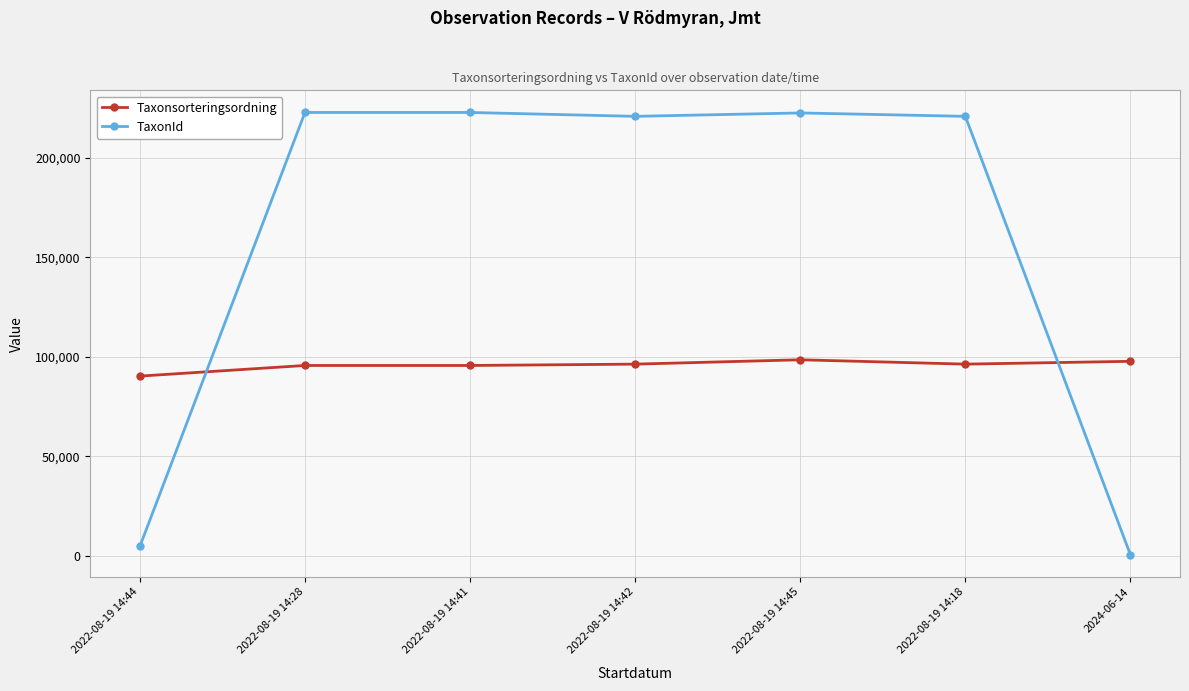

What is the average value of the TaxonId series?

159261